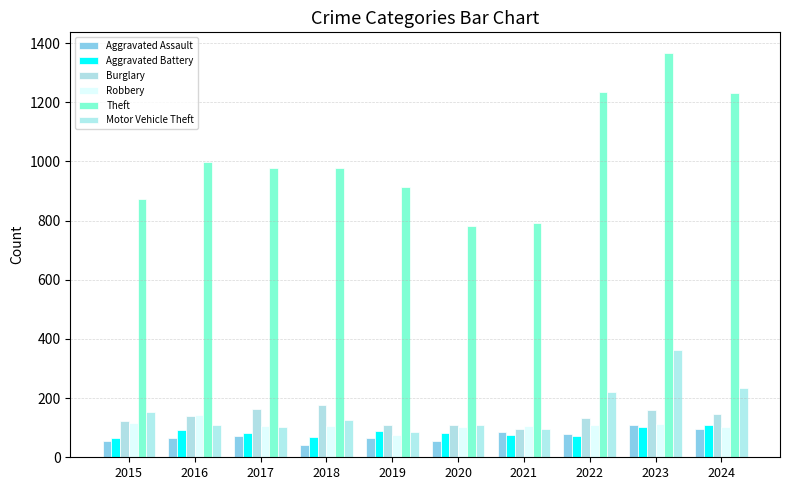

What is the difference between the Aggravated Battery values at 2023 and 2015?

38